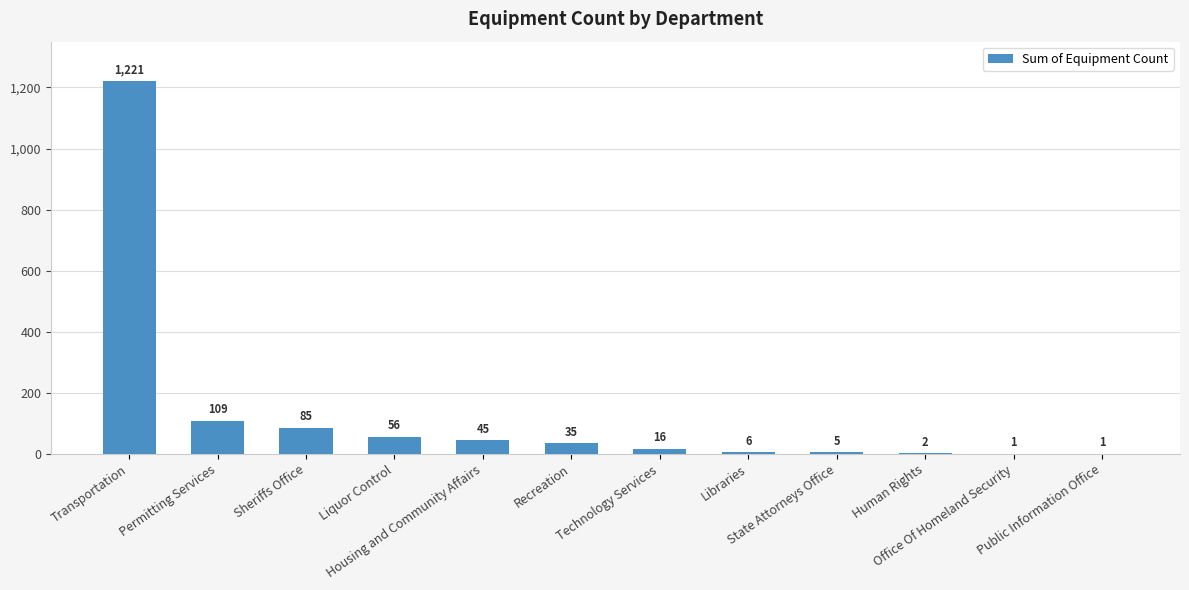

What is the greatest value displayed?

1221